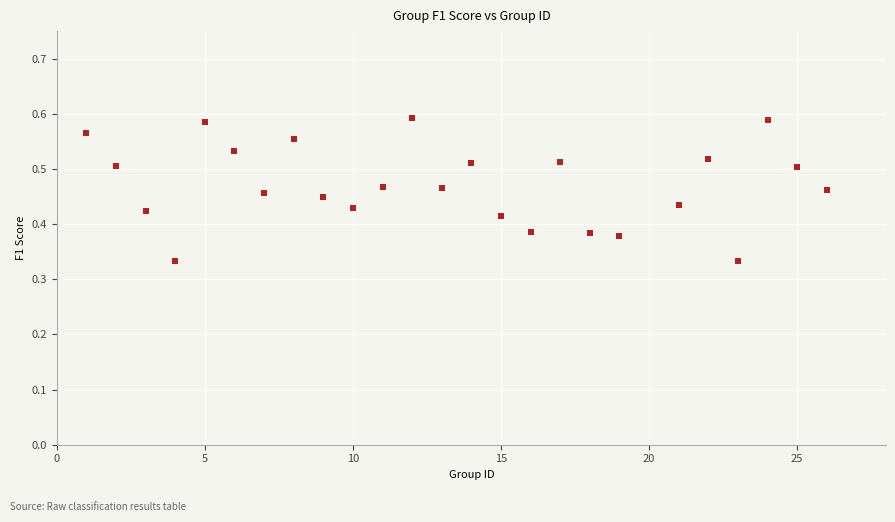

What is the range of X values (max minus min)?

25.0